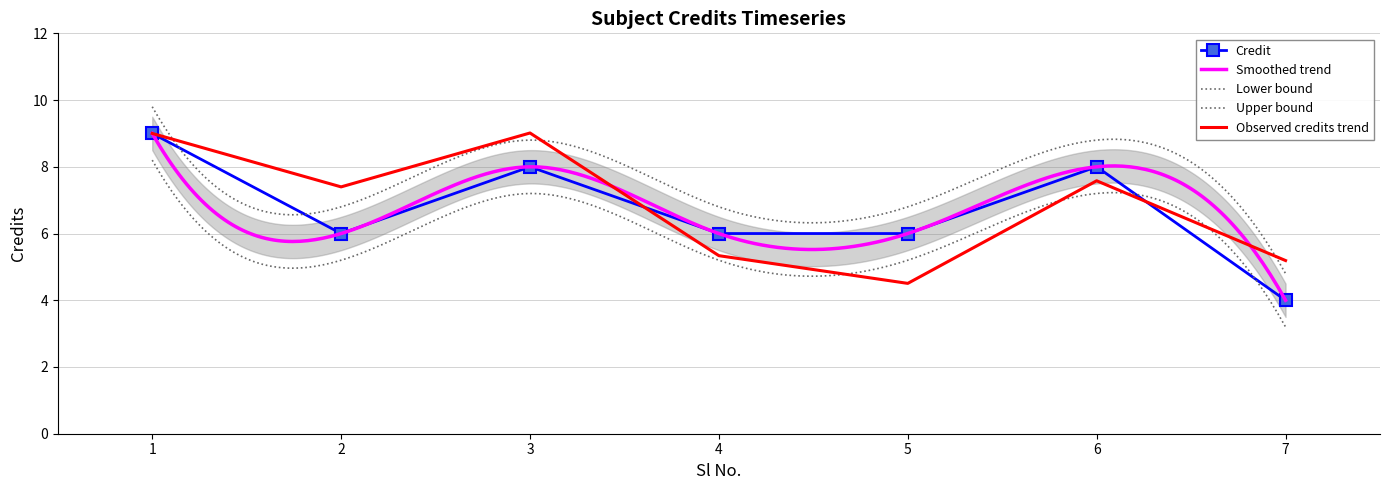

At which category does the chart reach its peak across all series?

1